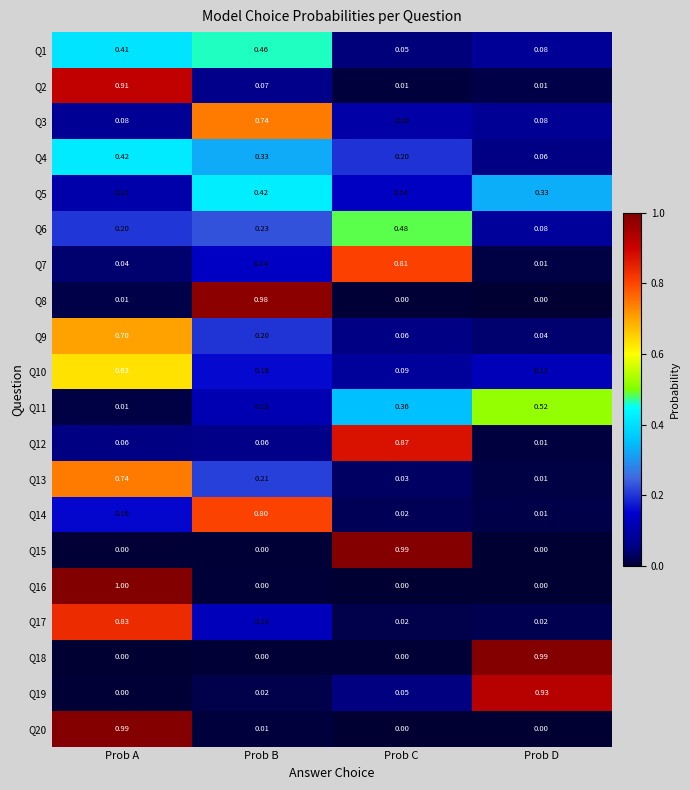

At which category is the sum across all series the highest?

Prob A